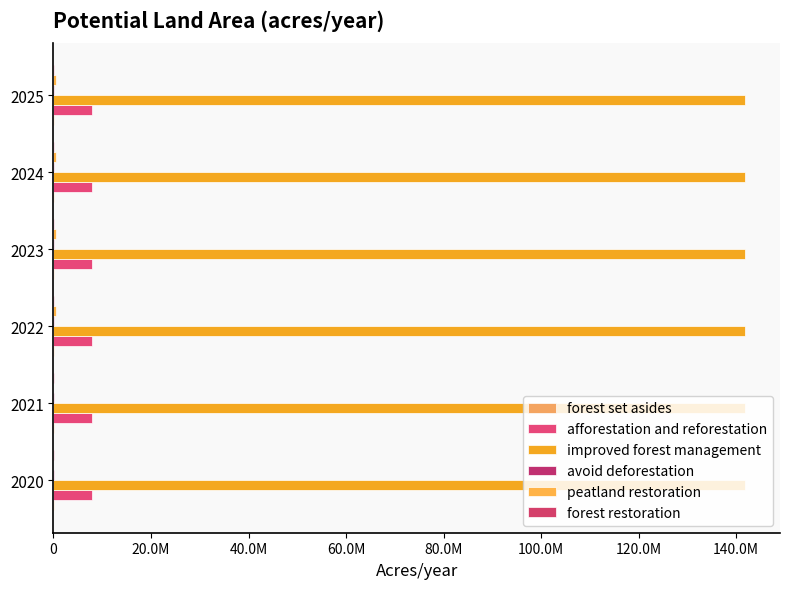

Are the bars grouped side by side (vs. stacked)?

Yes